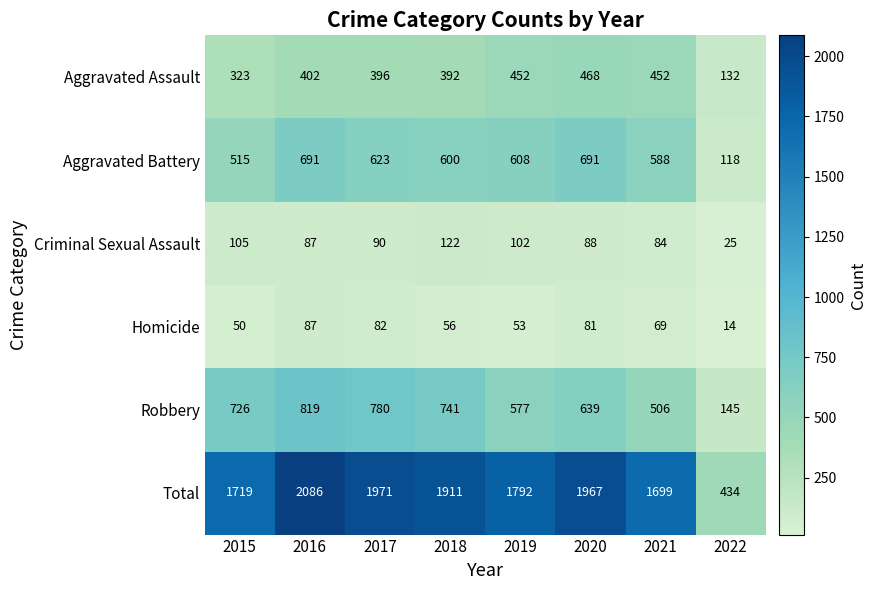

What is the spread (max minus min) of values at 2022?

420